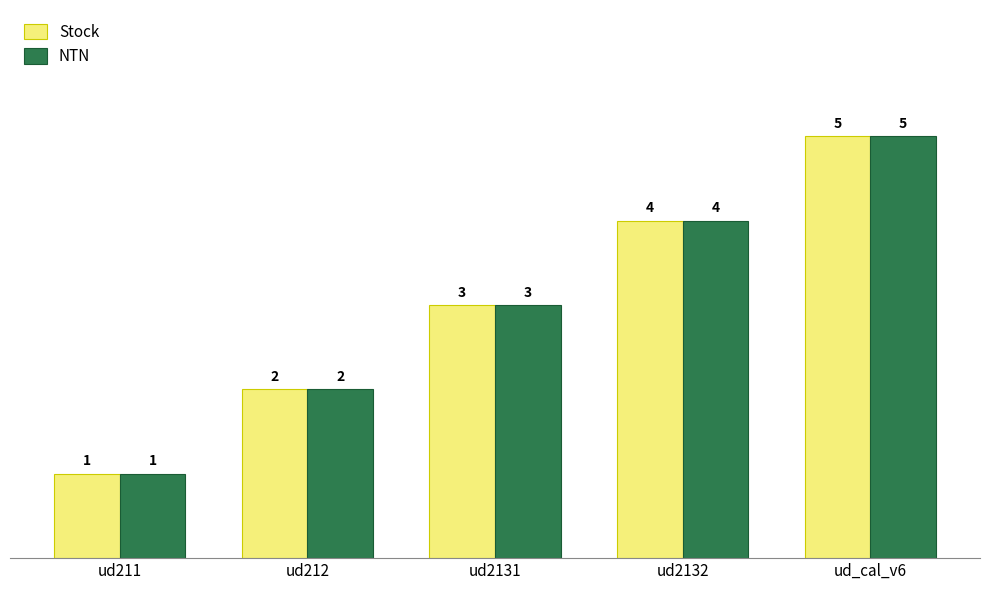

What is the sum of all Stock values?

15